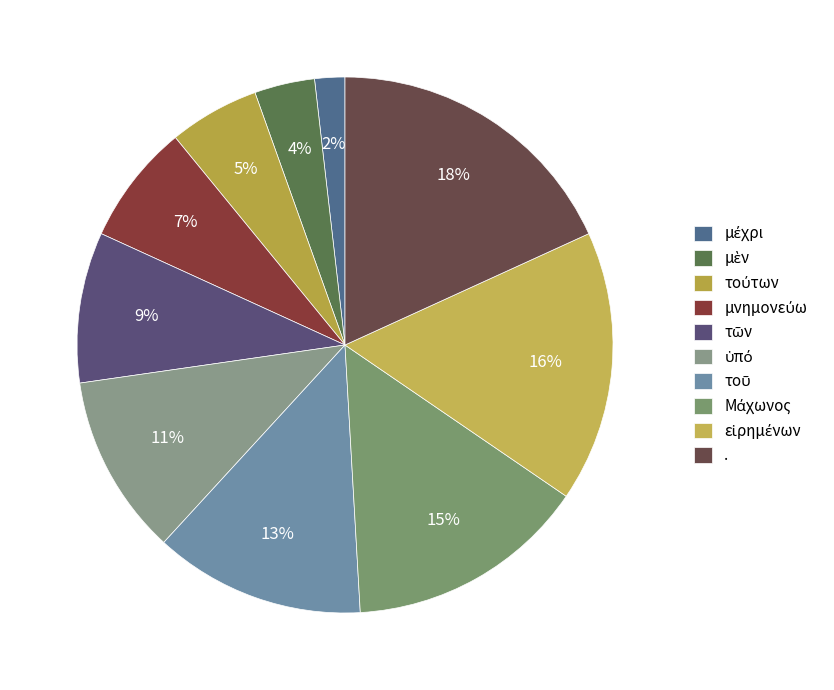

Rank the categories by value from lowest to highest.

μέχρι, μὲν, τούτων, μνημονεύω, τῶν, ὑπό, τοῦ, Μάχωνος, εἰρημένων, .